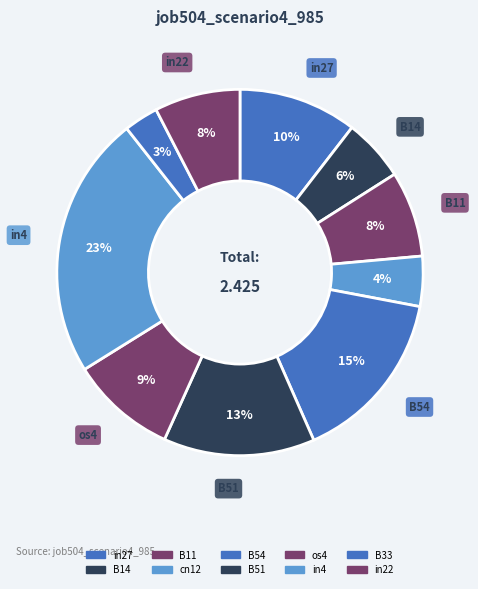

Which slice is the smallest?

B33